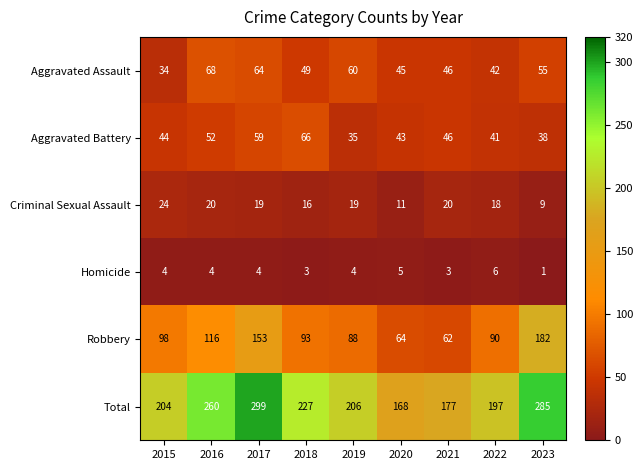

Is it true that Criminal Sexual Assault equals 19 at 2019?

True